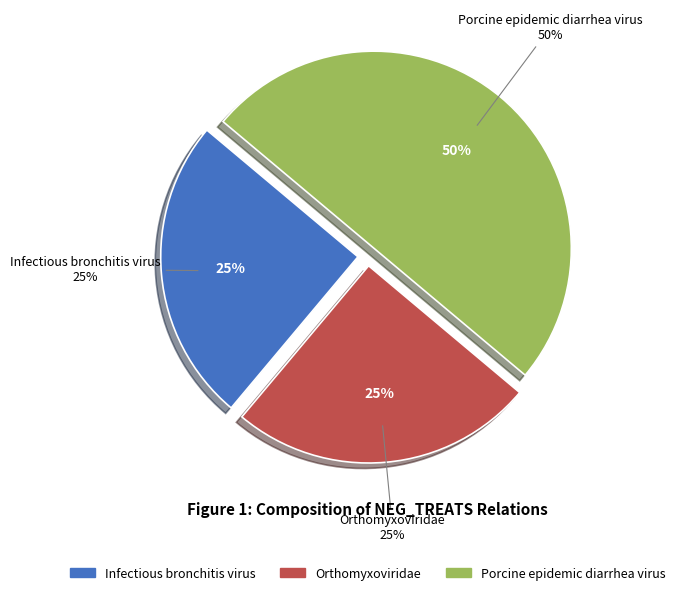

To the nearest percent, what percentage of the pie is C0029341?

25%